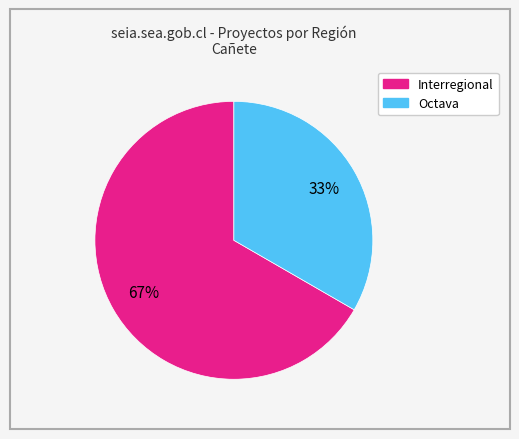

Is the sum of Interregional and Octava greater than half?

Yes